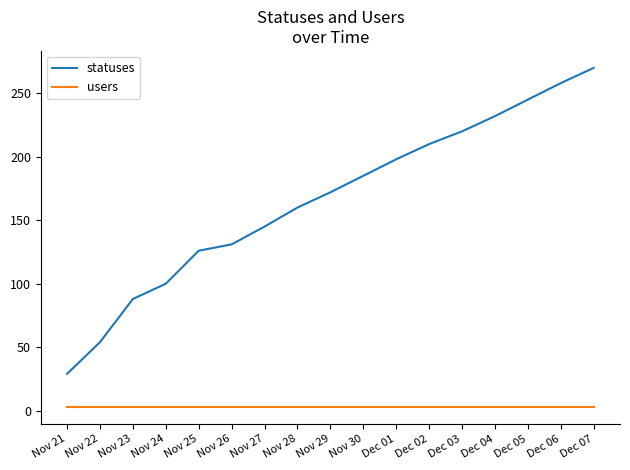

What is the smallest value displayed?

3